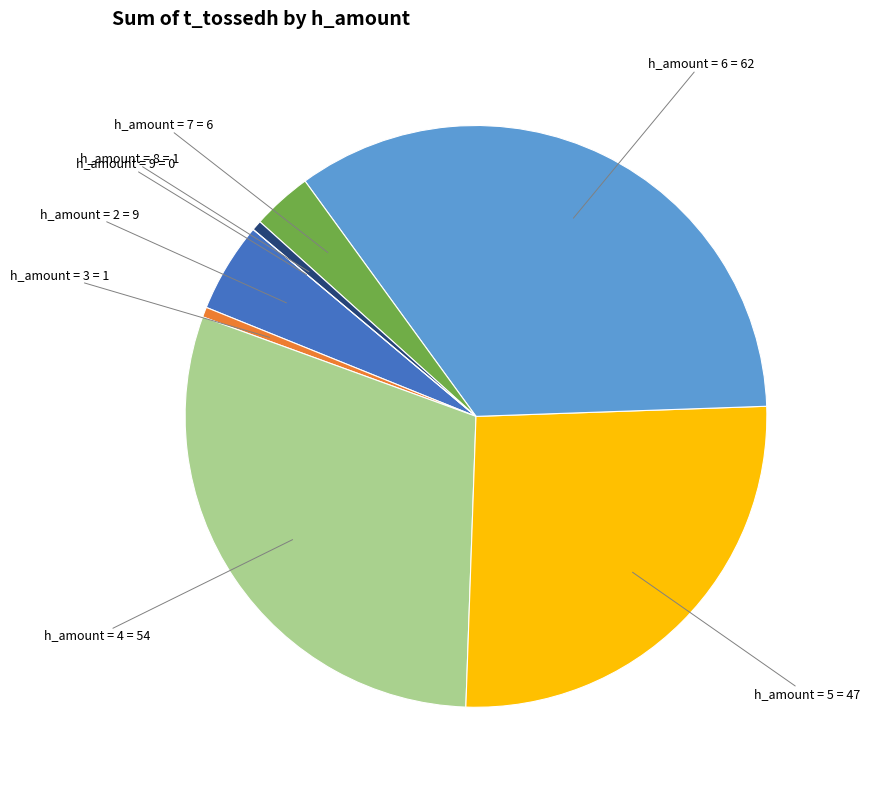

Is there a majority slice in this chart?

No